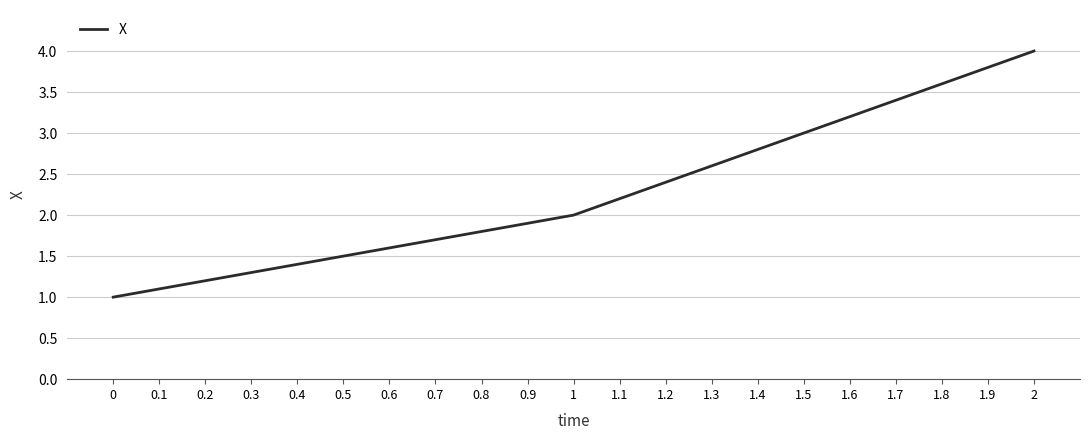

Rank the categories by value from highest to lowest.

2, 1.9, 1.8, 1.7, 1.6, 1.5, 1.4, 1.3, 1.2, 1.1, 1, 0.9, 0.8, 0.7, 0.6, 0.5, 0.4, 0.3, 0.2, 0.1, 0